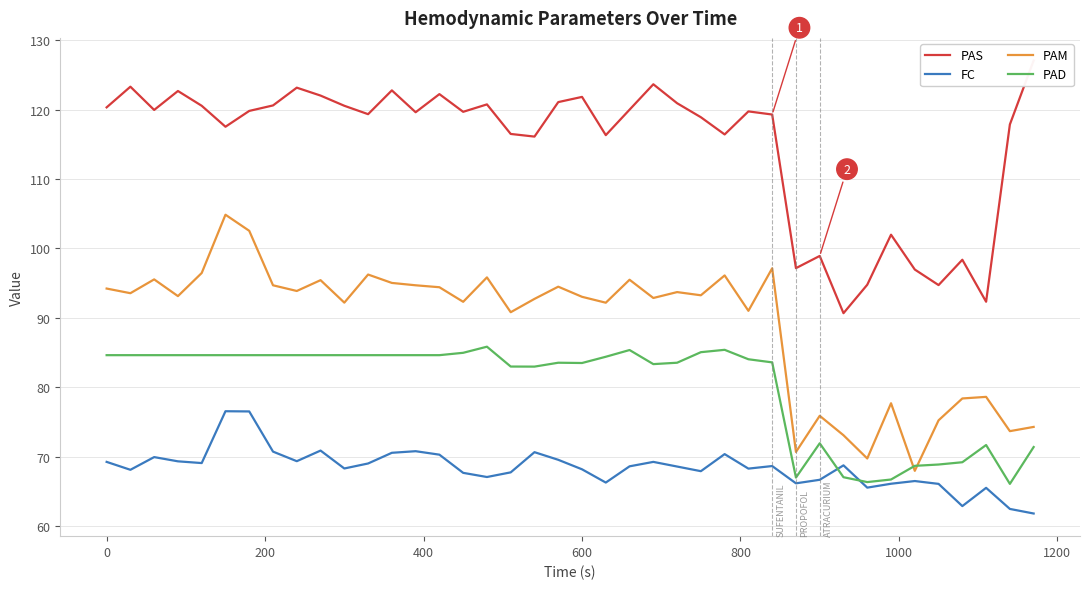

True or false: PAM and FC intersect in this chart.

False